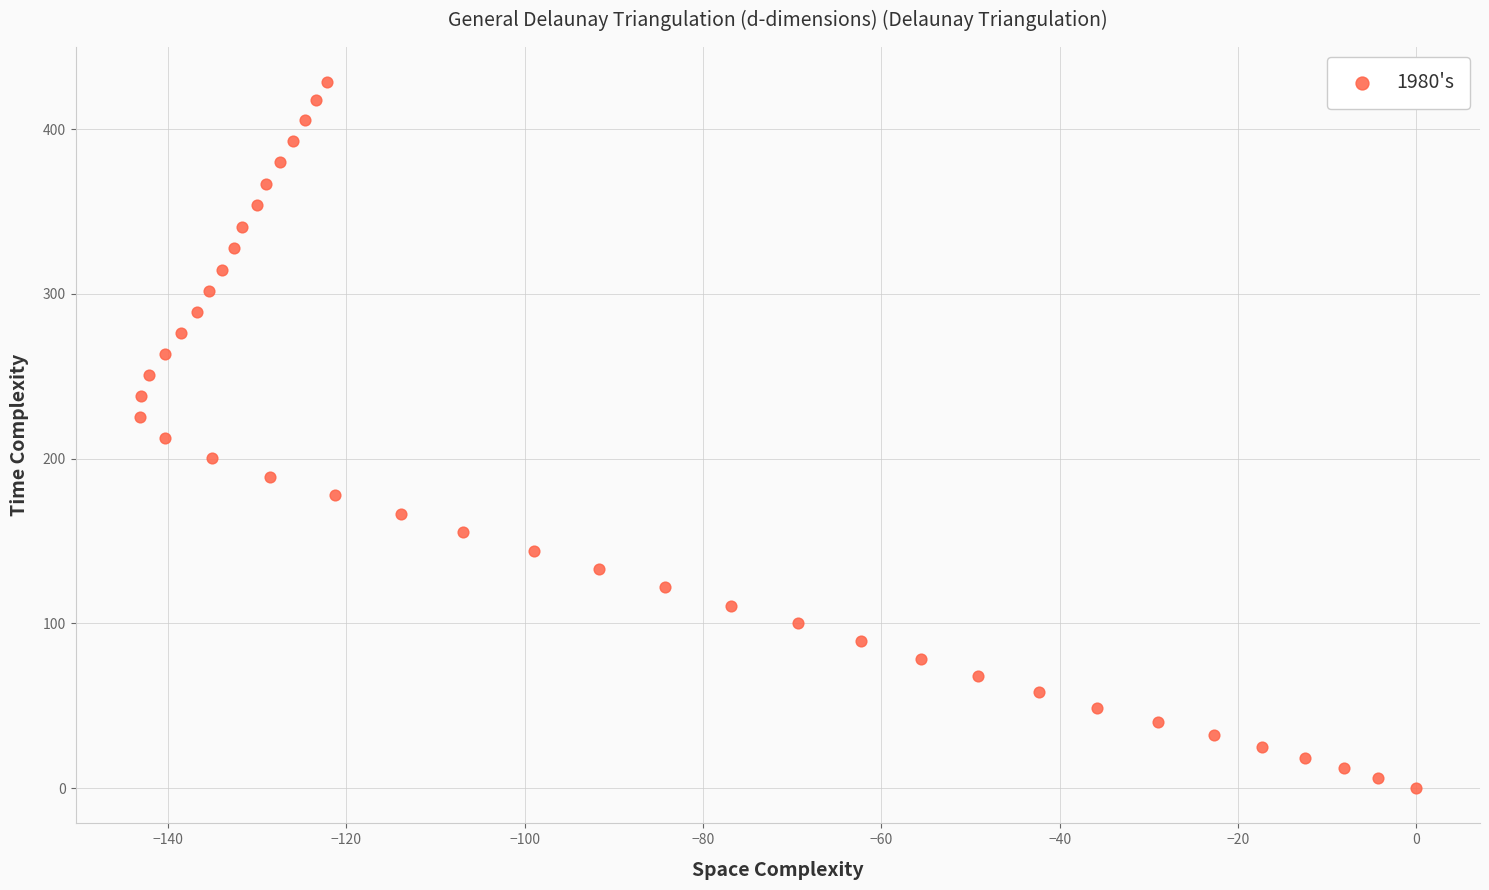

What is the range of Y values (max minus min)?

428.5